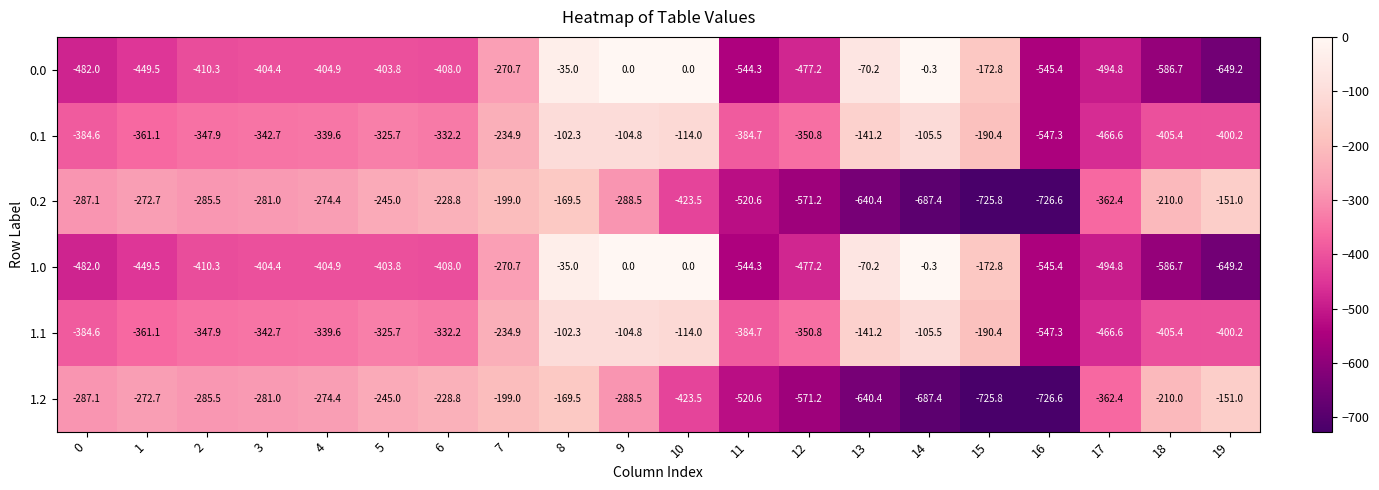

What is the average value of the 1.0 series?

-340.5